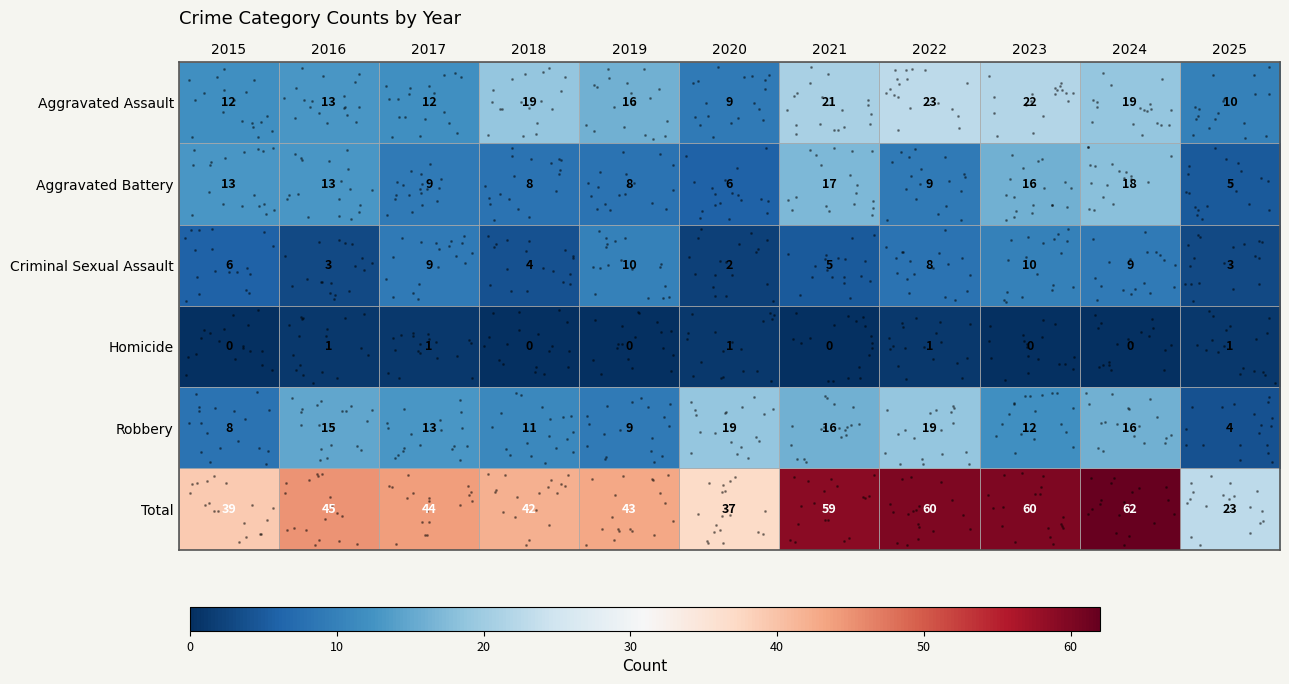

Between 2017 and 2024, which series saw the biggest shift?

Total